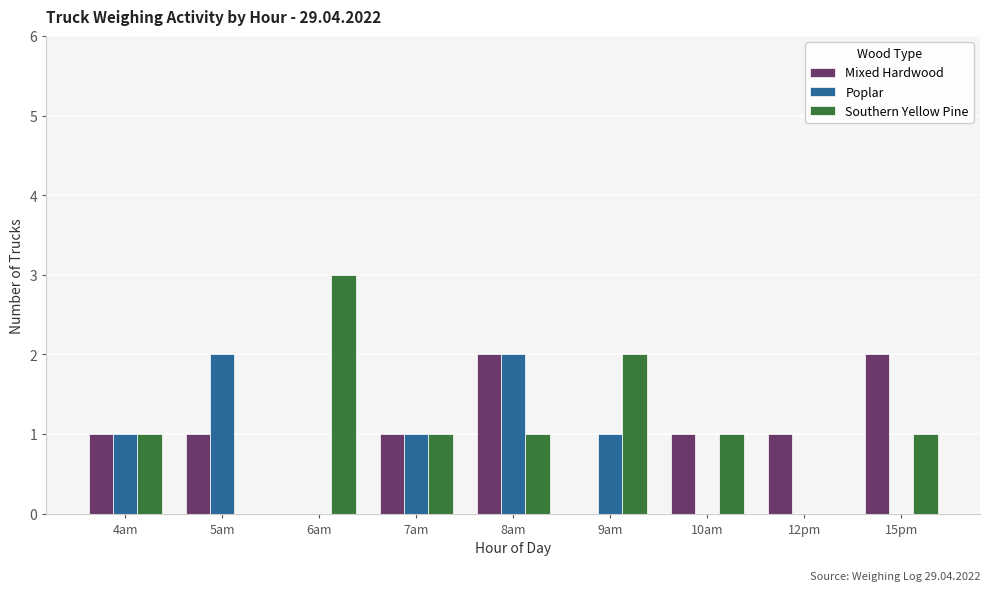

True or false: Southern Yellow Pine has a value of -1 at 12pm.

False